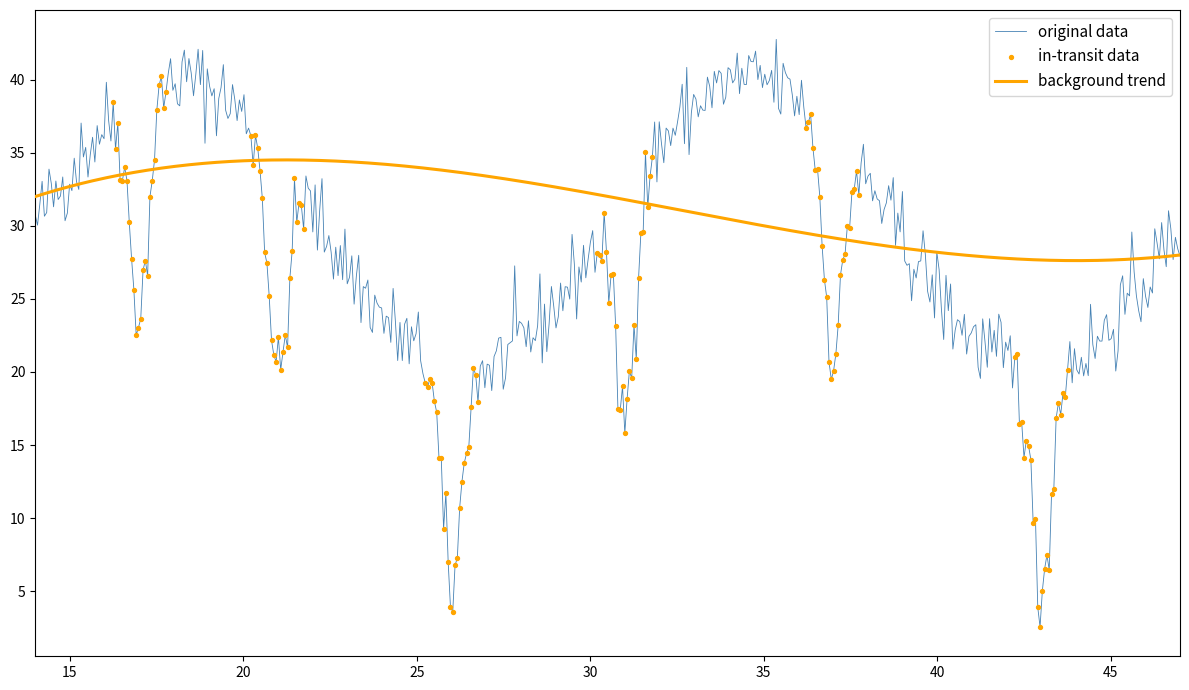

Which series has the largest range (max minus min)?

original data